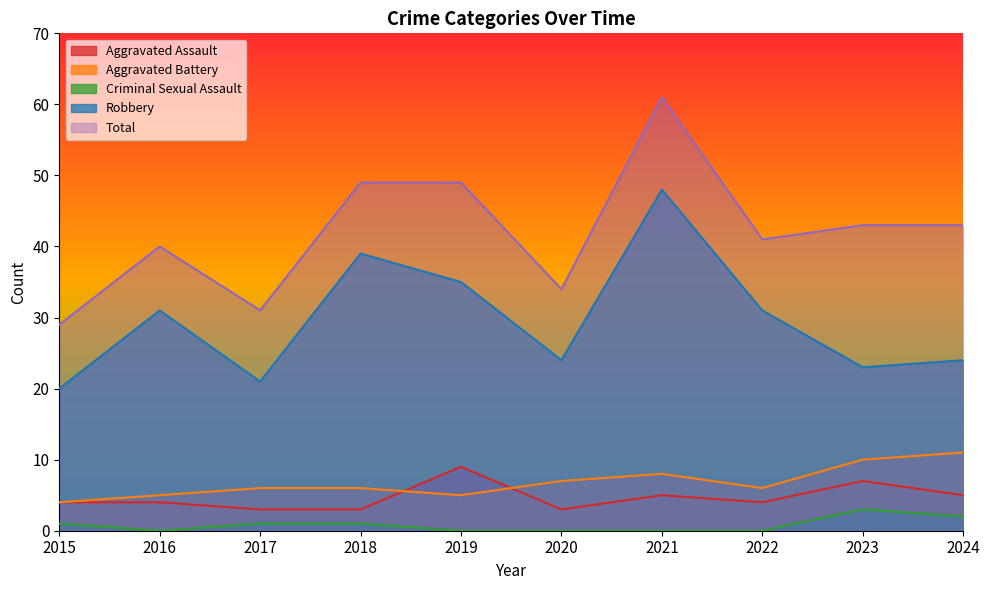

Reading left to right, list all the values displayed in this chart.

Aggravated Assault: 2015=4	2016=4	2017=3	2018=3	2019=9	2020=3	2021=5	2022=4	2023=7	2024=5
Aggravated Battery: 2015=4	2016=5	2017=6	2018=6	2019=5	2020=7	2021=8	2022=6	2023=10	2024=11
Criminal Sexual Assault: 2015=1	2016=0	2017=1	2018=1	2019=0	2020=0	2021=0	2022=0	2023=3	2024=2
Robbery: 2015=20	2016=31	2017=21	2018=39	2019=35	2020=24	2021=48	2022=31	2023=23	2024=24
Total: 2015=29	2016=40	2017=31	2018=49	2019=49	2020=34	2021=61	2022=41	2023=43	2024=43